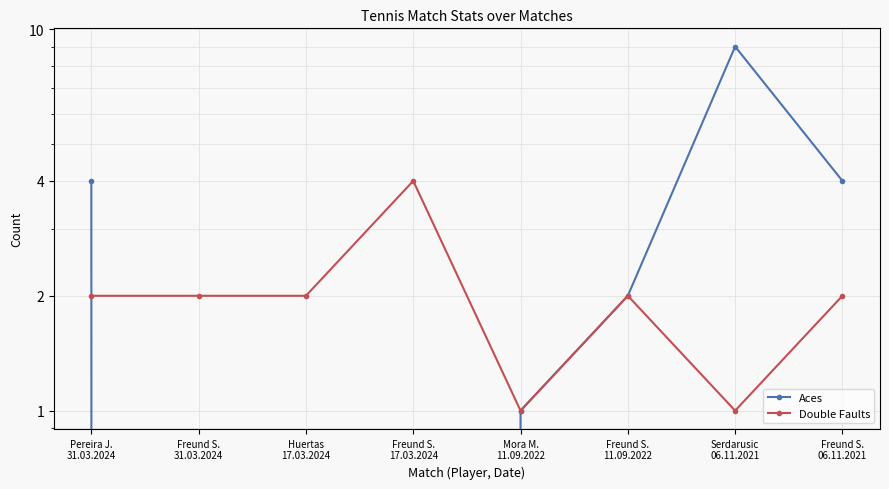

At which label does Aces first exceed 2?

Pereira J.
31.03.2024